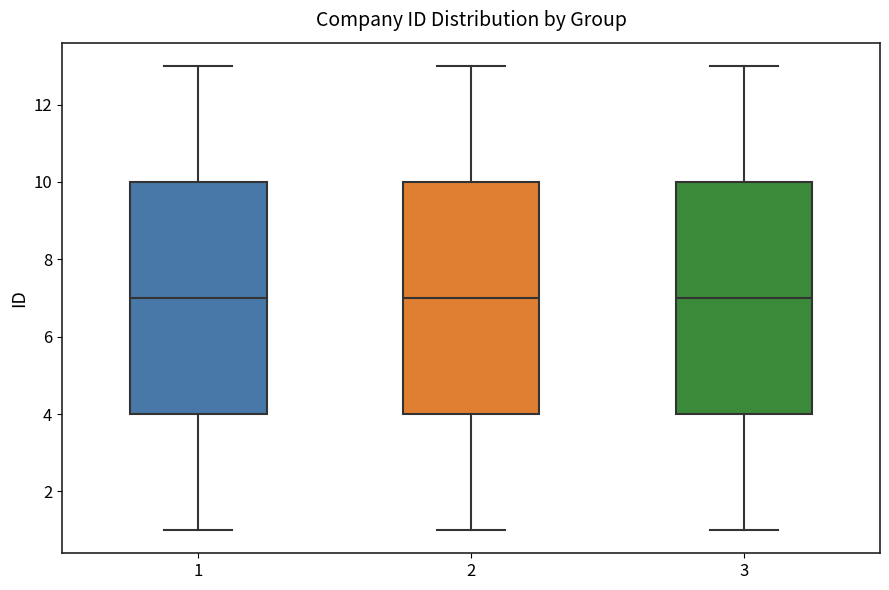

Reading left to right, transcribe this box plot: for each box, give where its median line is, the range the box spans, and where its two whiskers end, as read against the y-axis. The values are not printed on the chart, so give them approximately, as read against the axis.

1: median 7, box 4 to 10, whiskers 1 to 13
2: median 7, box 4 to 10, whiskers 1 to 13
3: median 7, box 4 to 10, whiskers 1 to 13